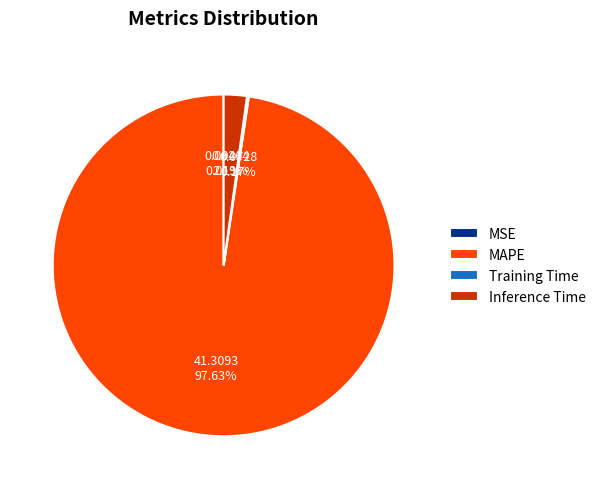

What is the largest slice in the pie chart?

MAPE